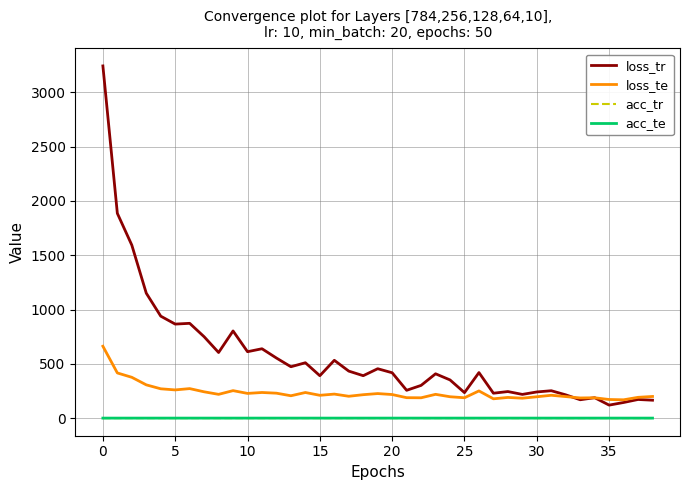

What is the smallest value displayed?

0.9